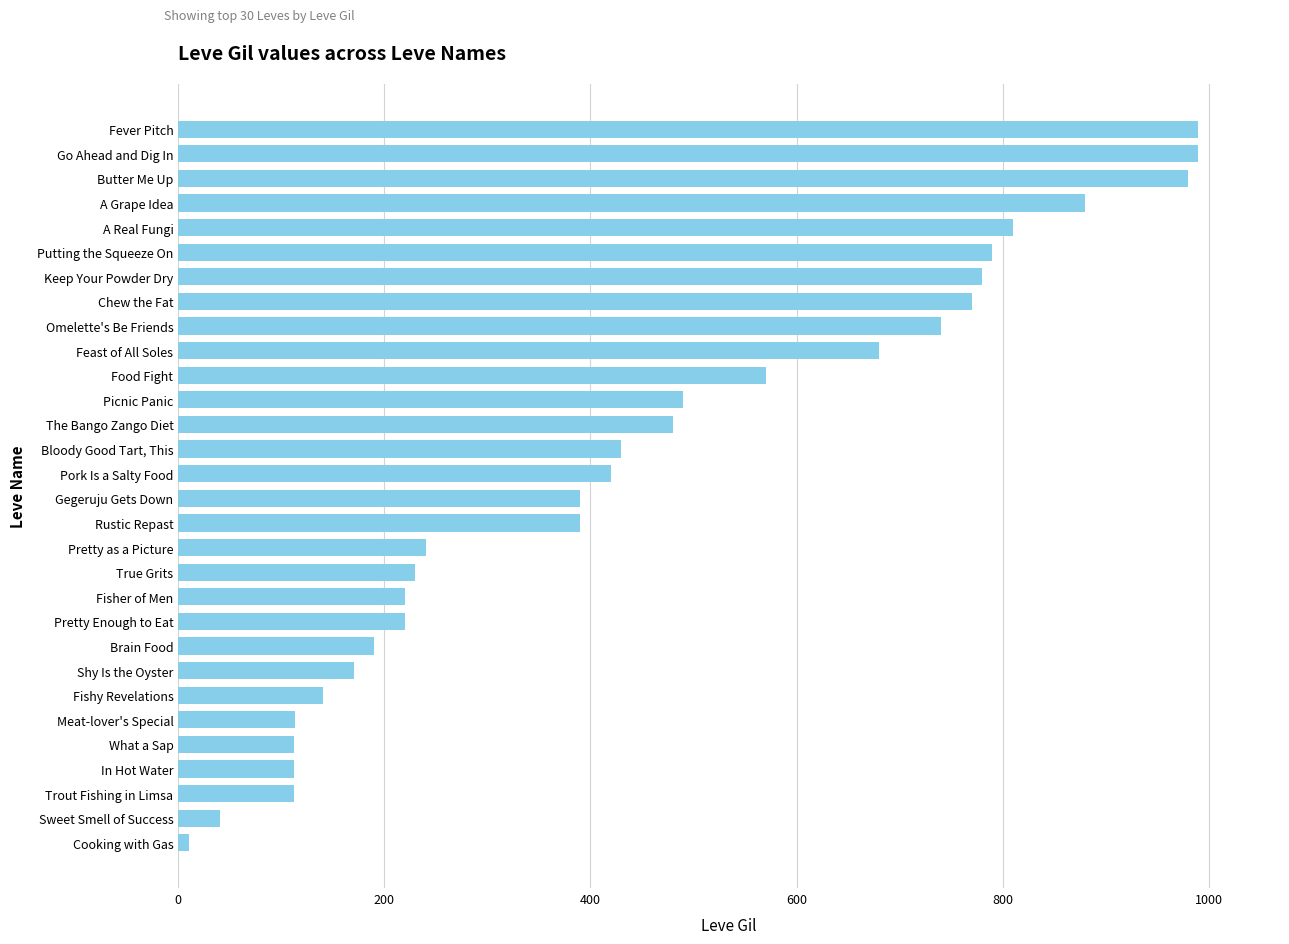

Count the number of data series in this chart.

1